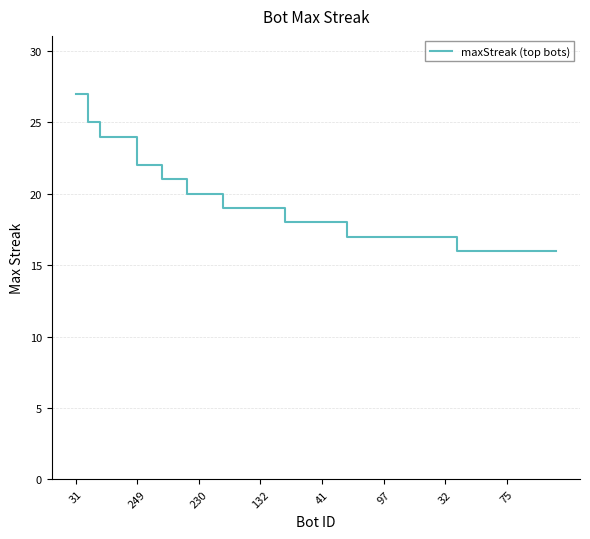

What is the smallest value displayed?

16